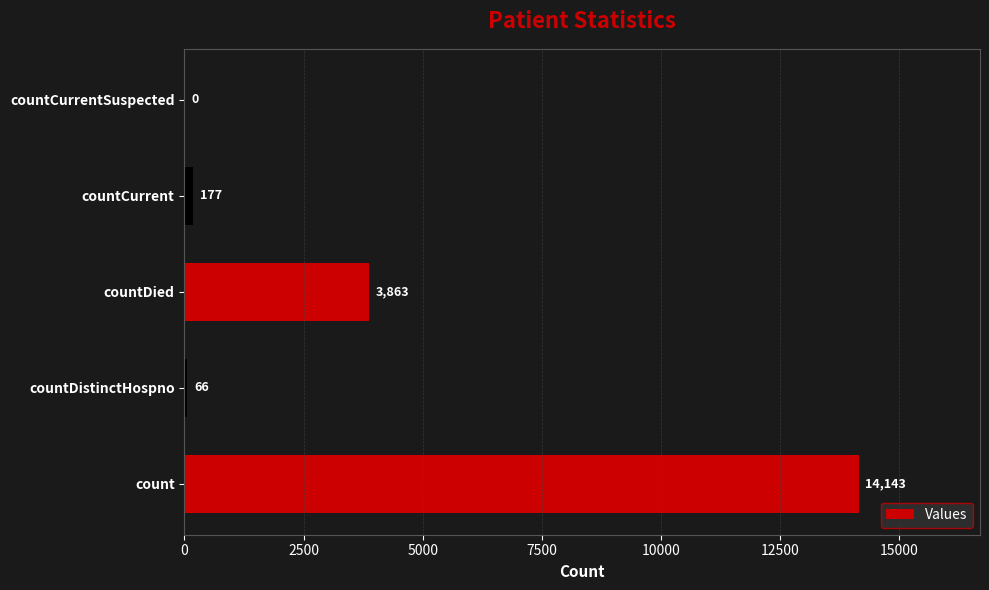

What is the sum of all values?

18249